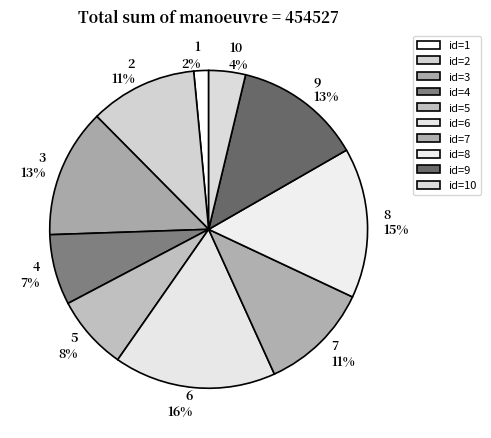

Is there any slice that represents more than half of the pie?

No